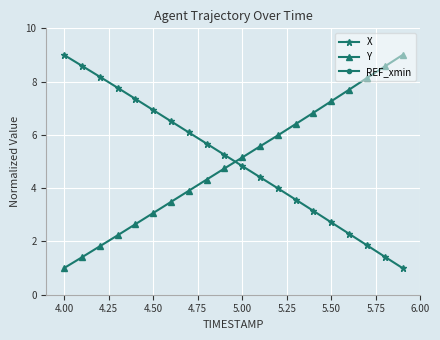

After their last crossing, which series has the higher values: X or Y?

Y